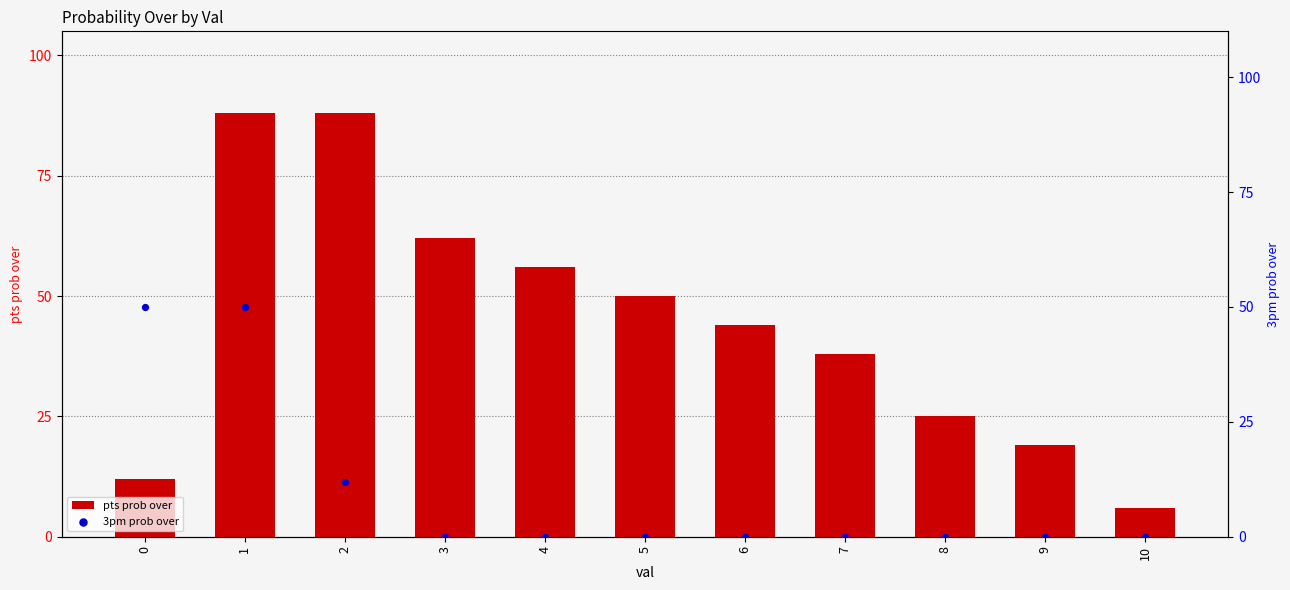

What is the total value across all series at 0?

62